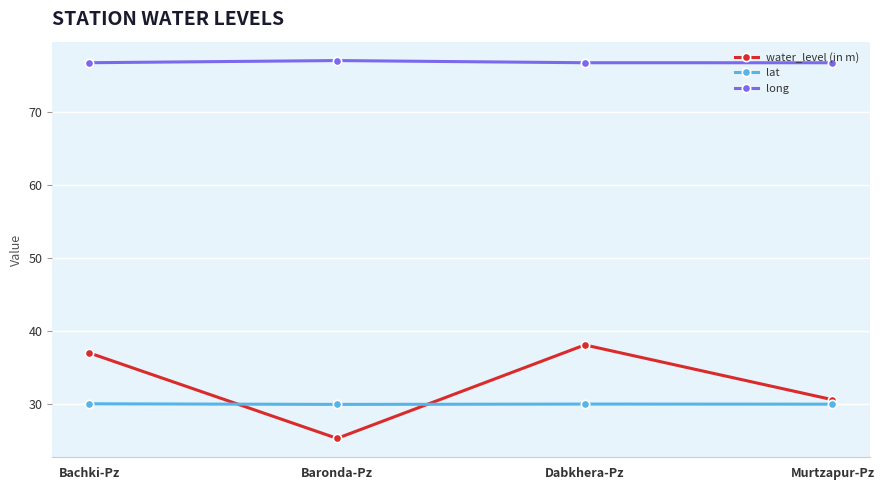

What is the sum of all long values?

307.3